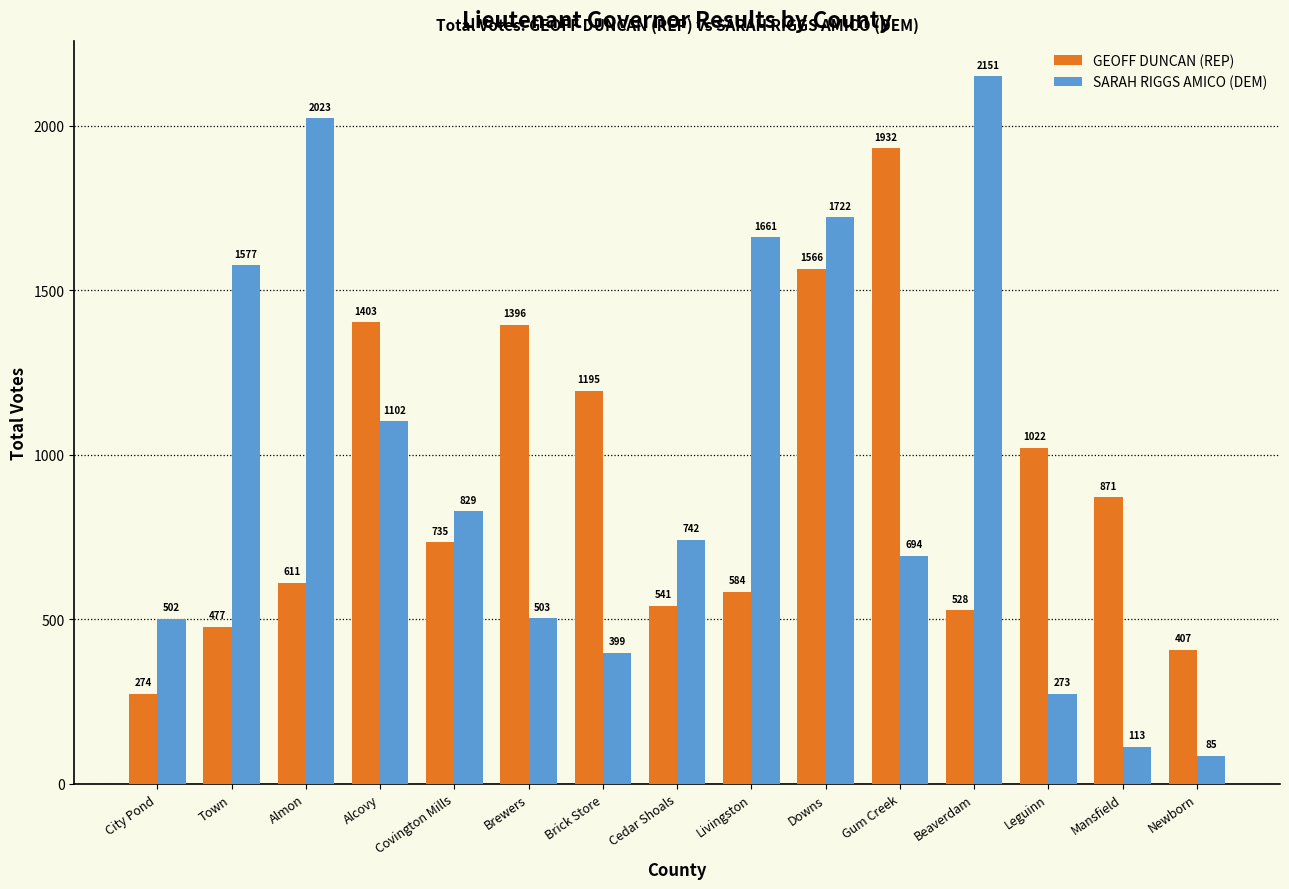

List the series in order of their overall mean, highest first.

SARAH RIGGS AMICO (DEM), GEOFF DUNCAN (REP)